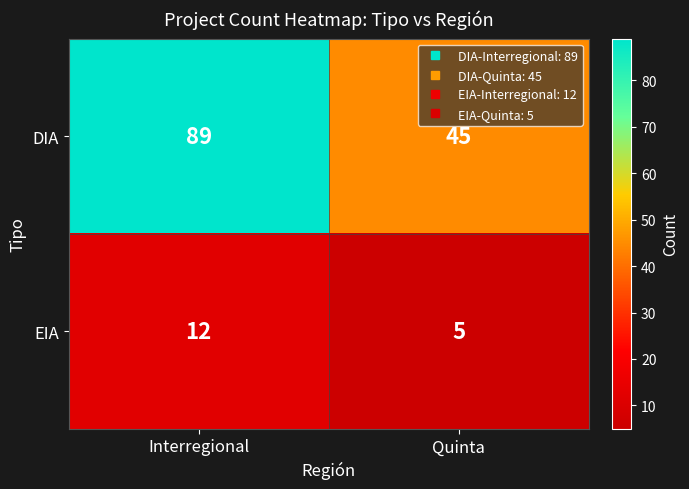

At which category does the chart reach its peak across all series?

Interregional